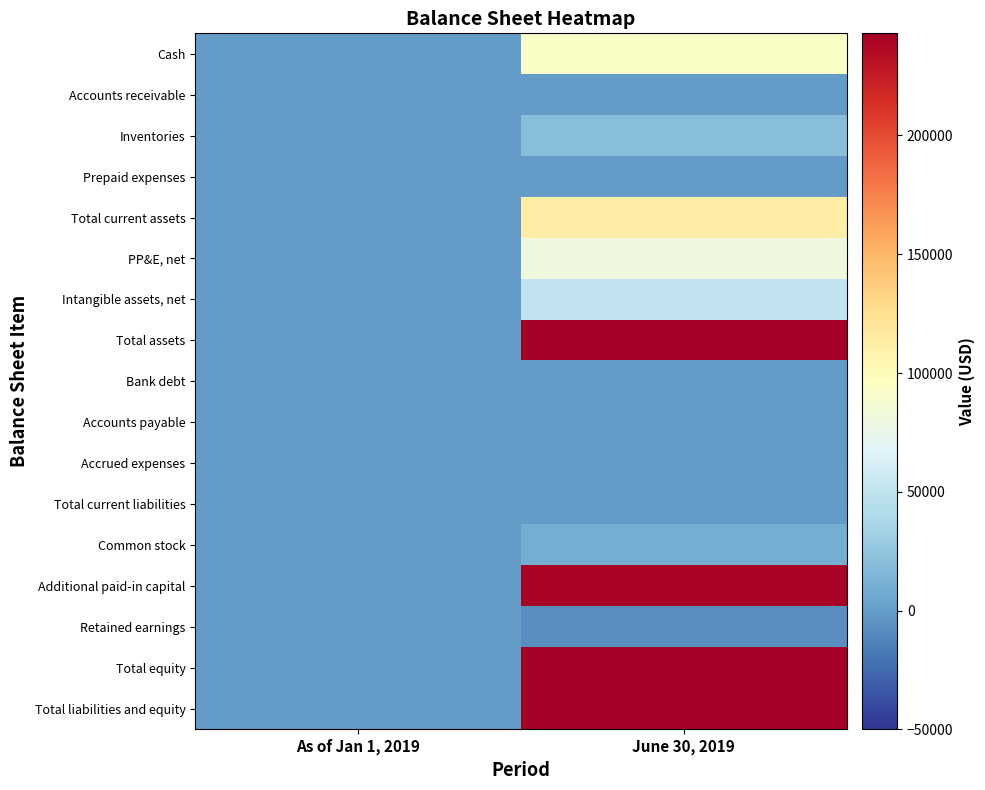

At which category is the sum across all series the highest?

June 30, 2019